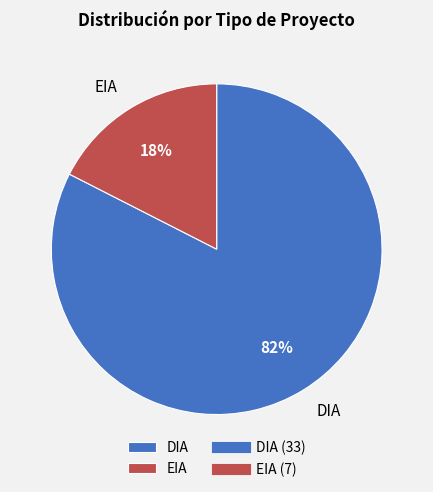

The DIA slice represents 82% of the pie. True or false?

True